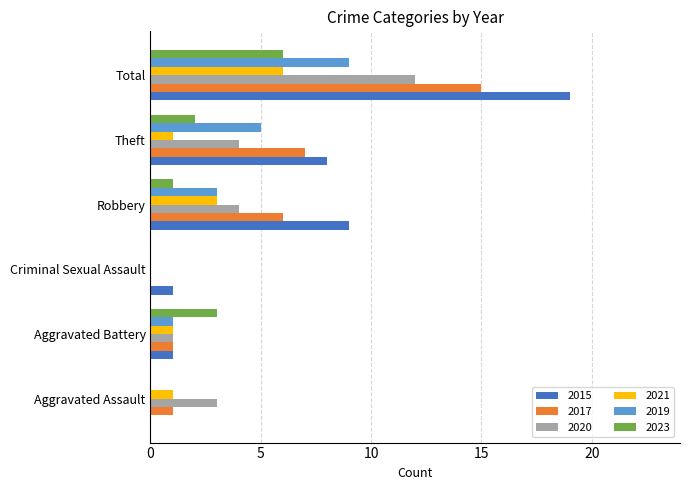

How many positive values does the 2015 series have?

5